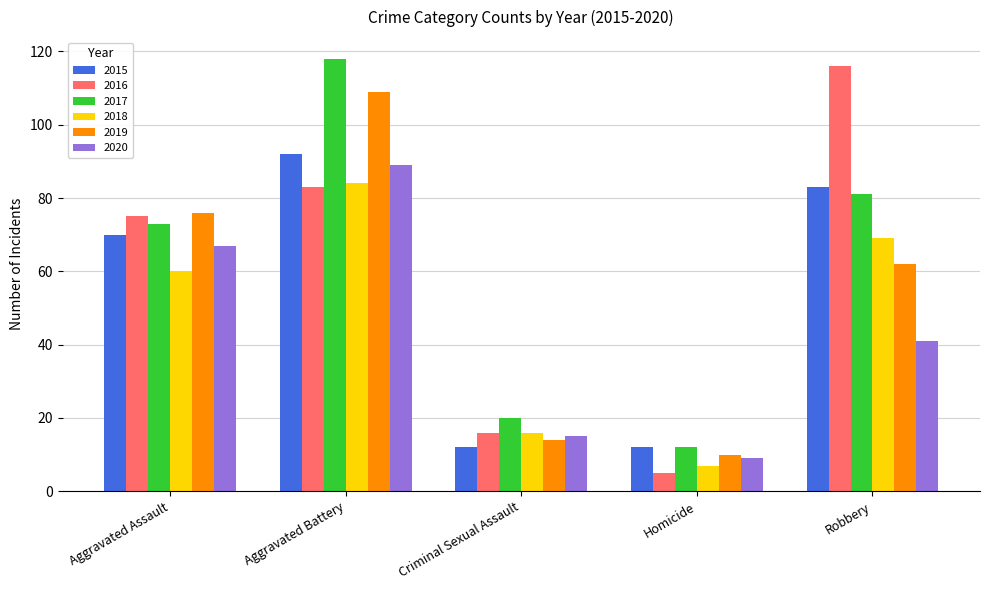

What position from the right is Aggravated Battery?

4